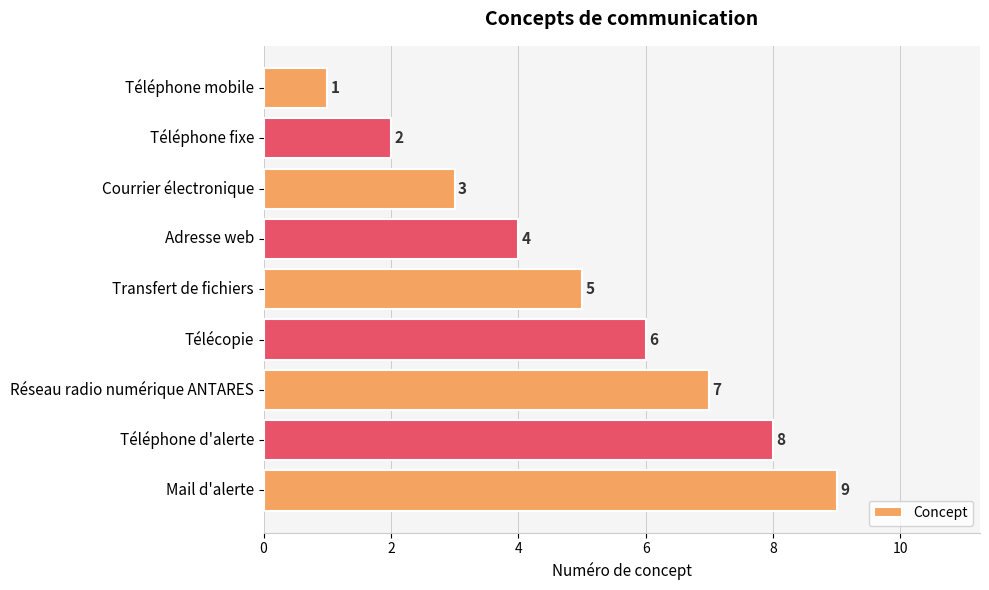

What is the maximum value shown in the chart?

9